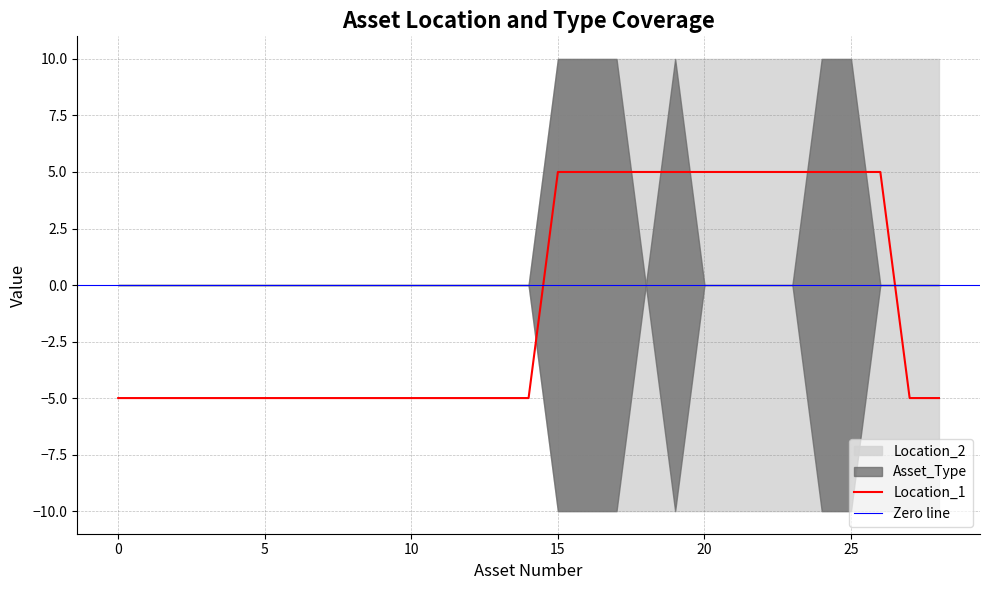

Is it true that Location_1 equals -4 at 28?

False